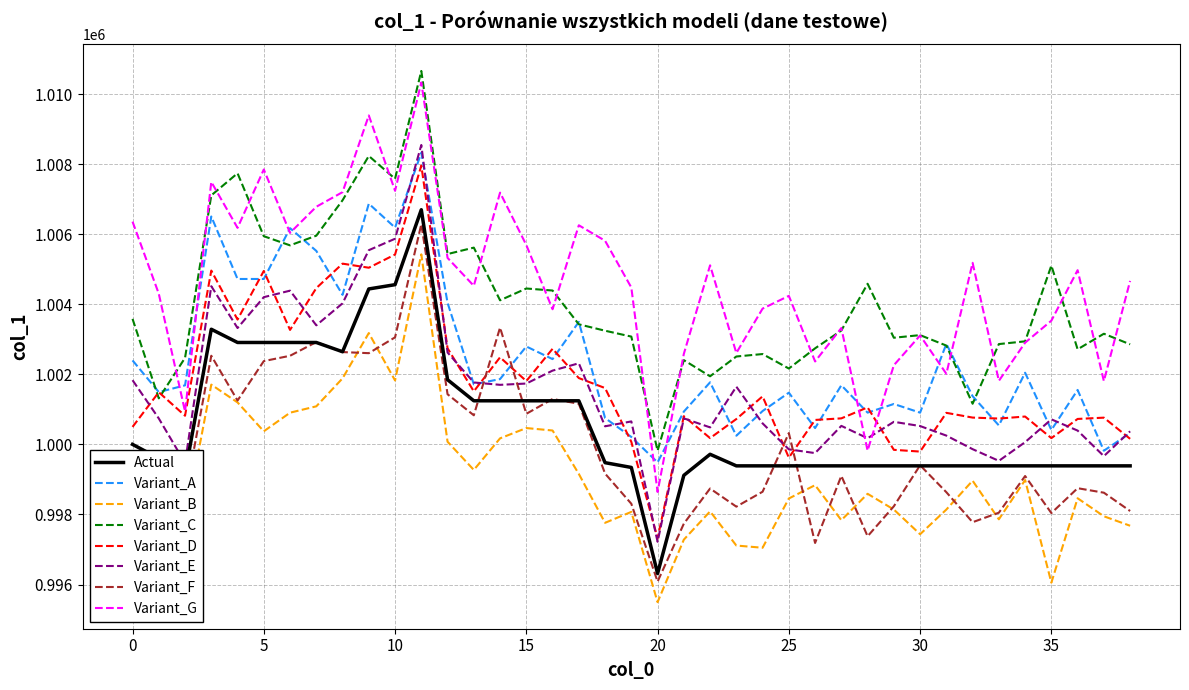

True or false: Variant_G and Variant_B cross at least once.

False